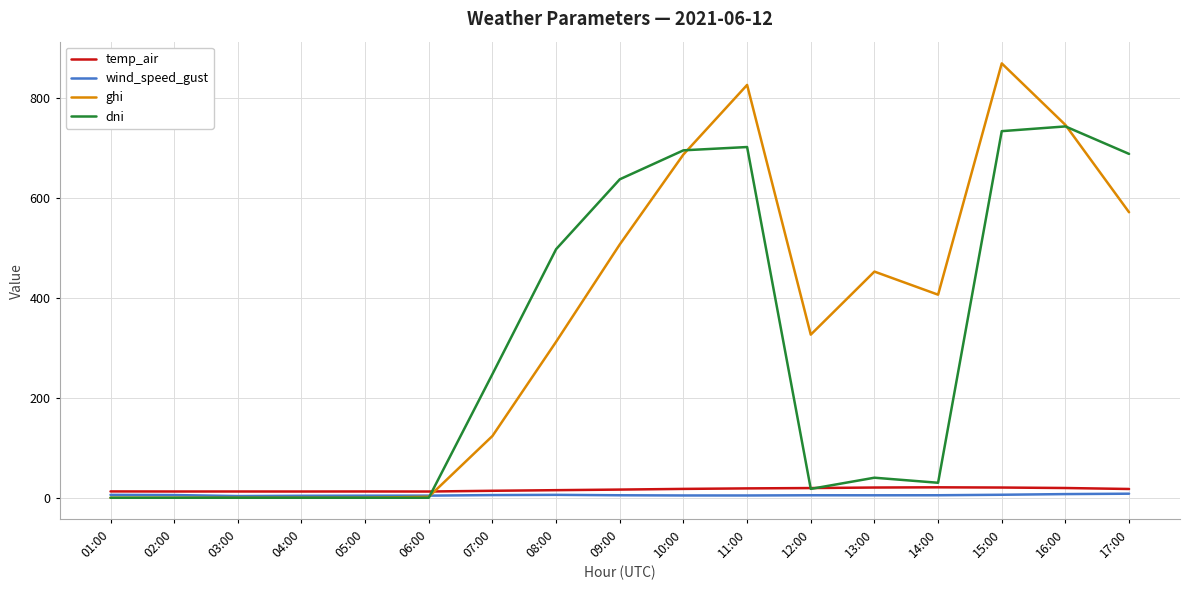

Count the number of categories in the chart.

17